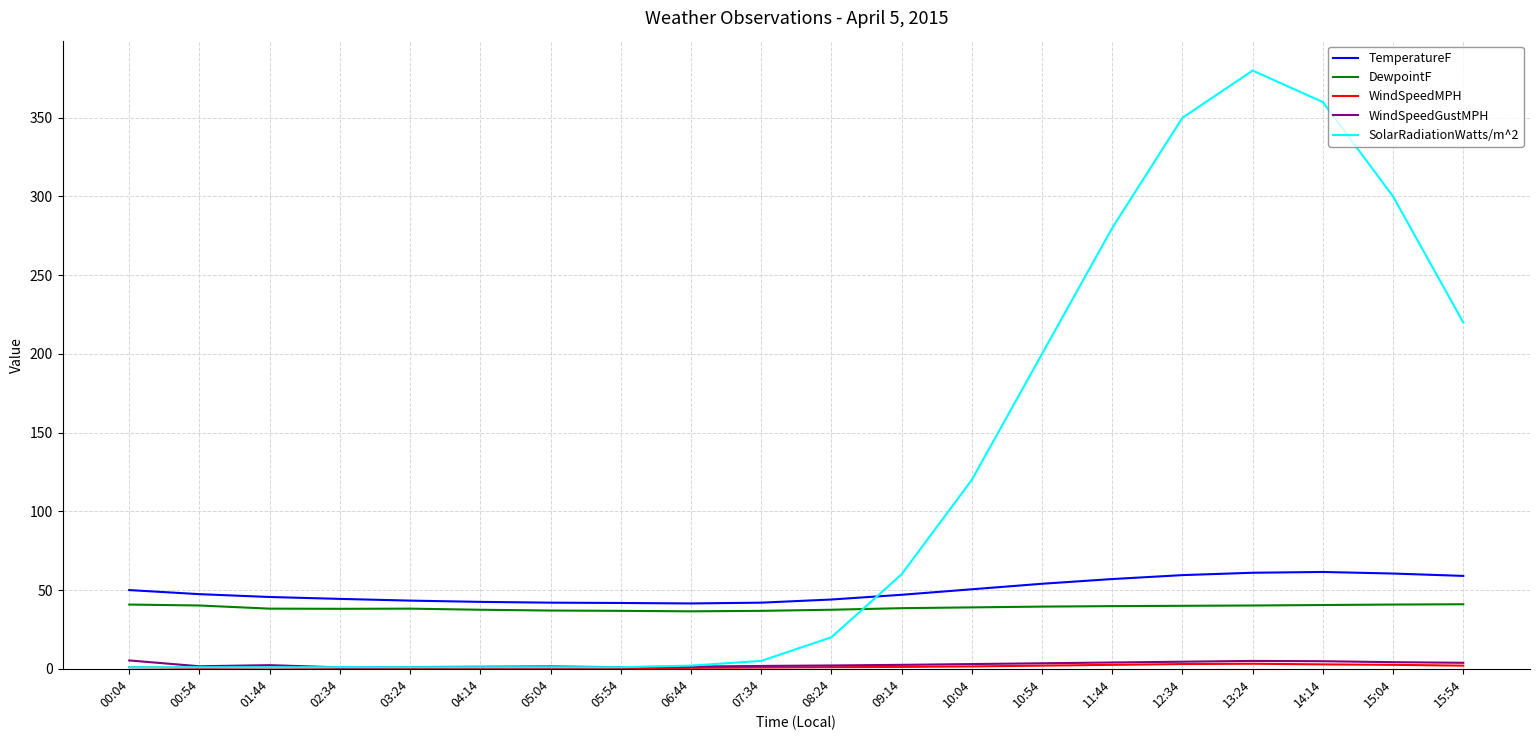

Which category has the highest value in the SolarRadiationWatts/m^2 series?

13:24